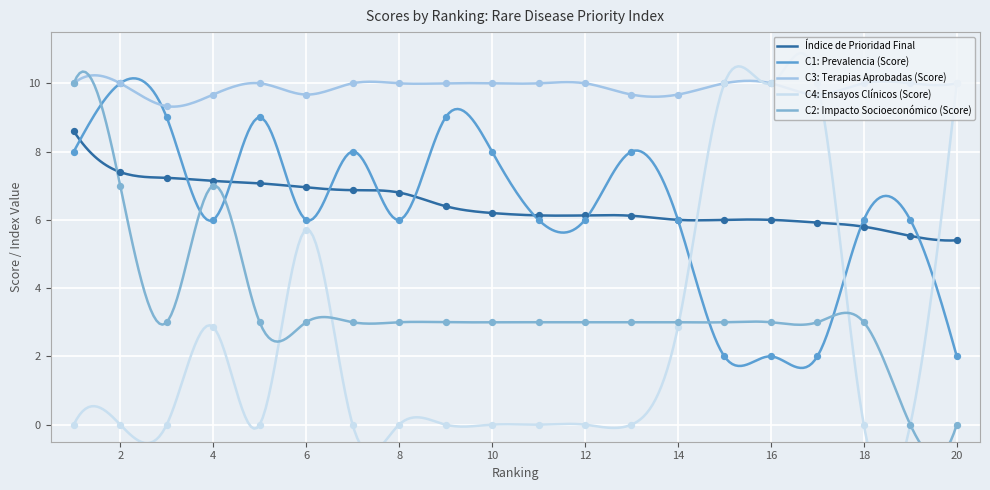

Which series has the largest total across all categories?

C3: Terapias Aprobadas (Score)